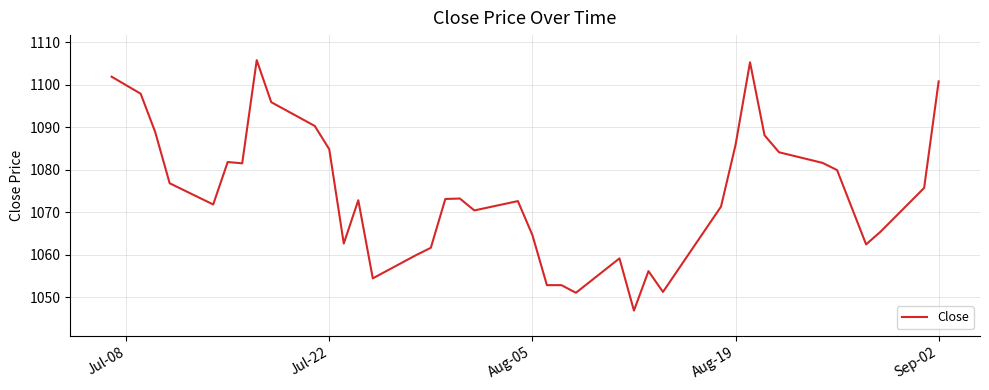

What is the minimum value shown in the chart?

1046.8